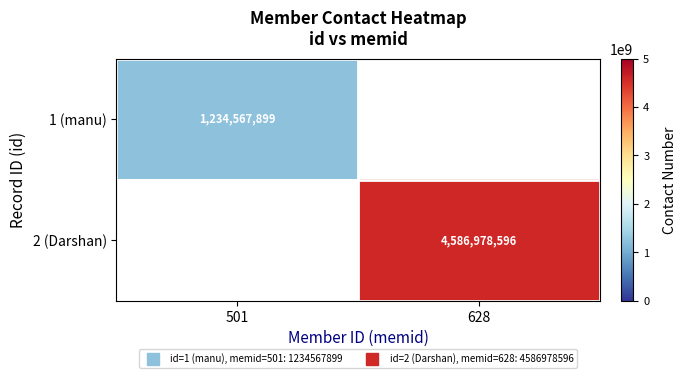

At how many categories does at least one series exceed 2691055291?

1